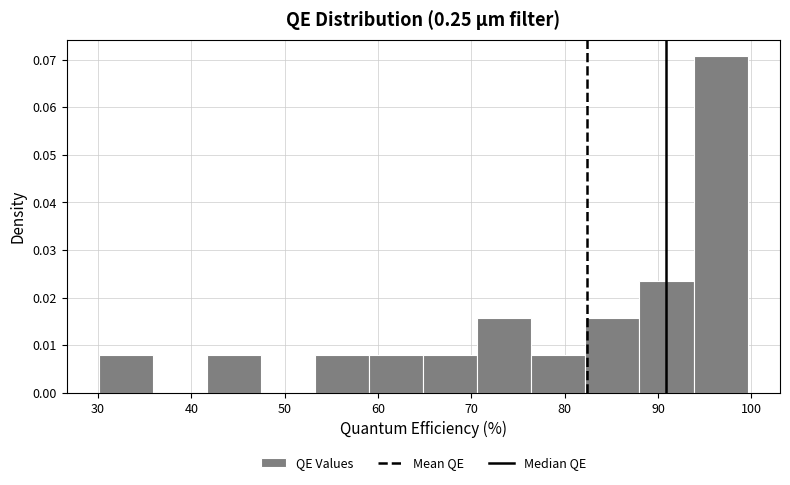

Over which range of the x-axis is the bar tallest?

94 to 100